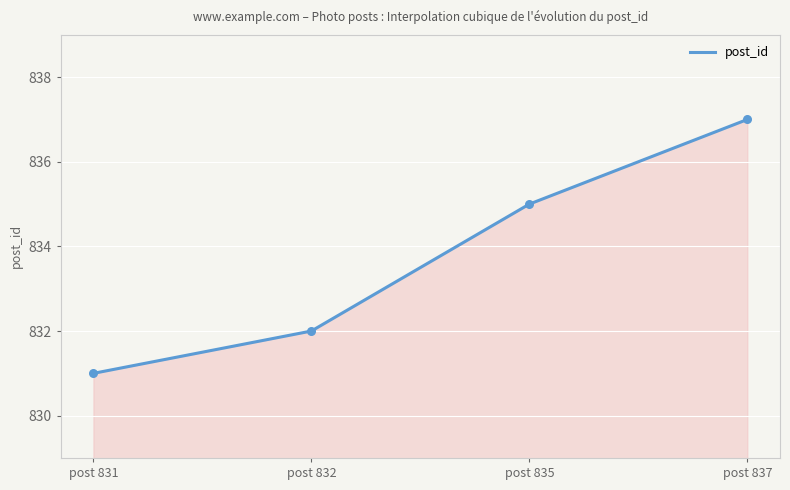

Which has a higher value, post 831 or post 835?

post 835